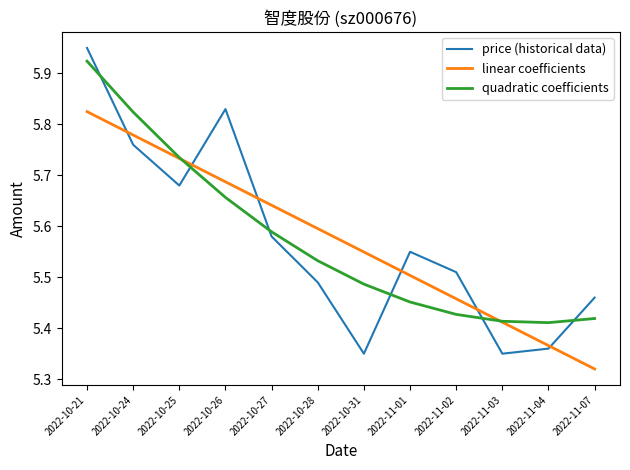

Which category has the lowest value across all series?

2022-11-07